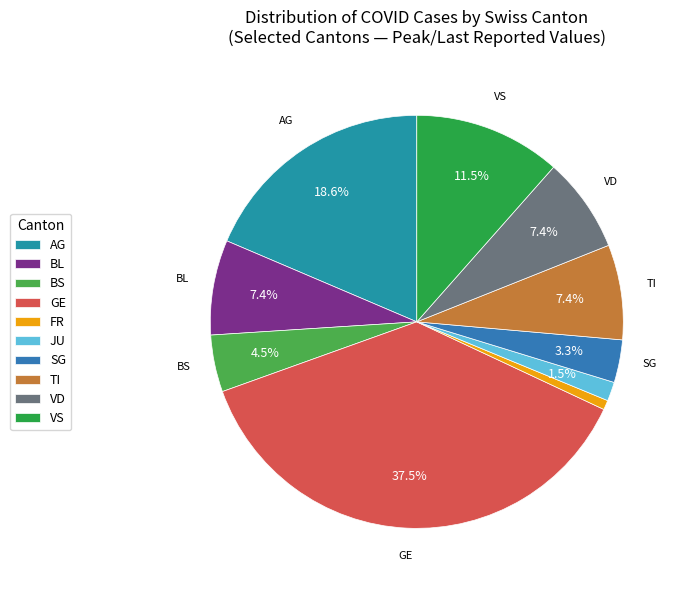

To the nearest percent, what is the combined percentage of TI and BL?

15%